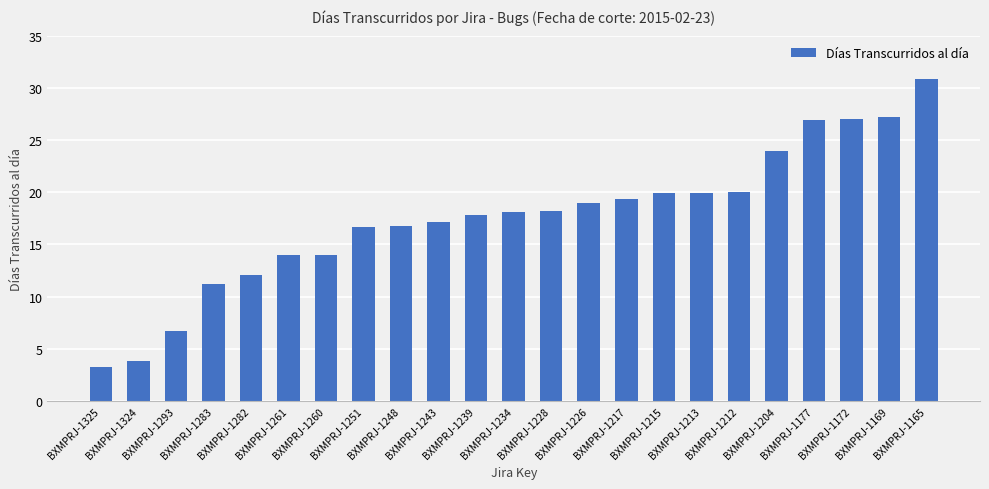

At which category does the chart reach its peak across all series?

BXMPRJ-1165